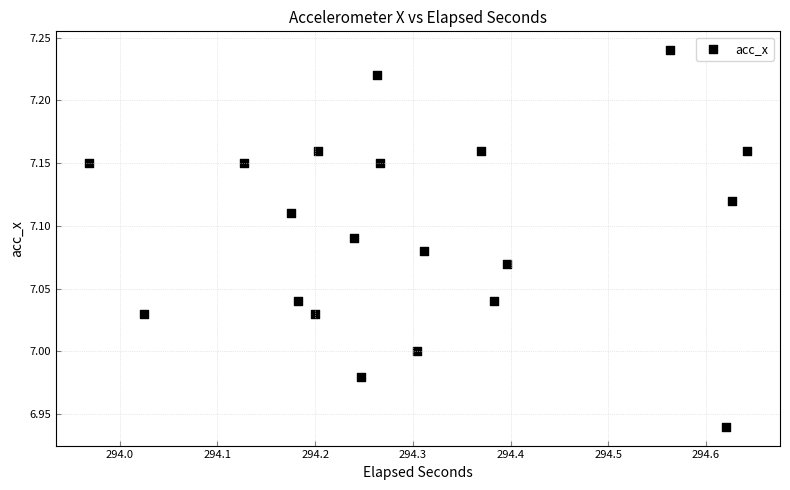

What is the range of Y values (max minus min)?

0.3